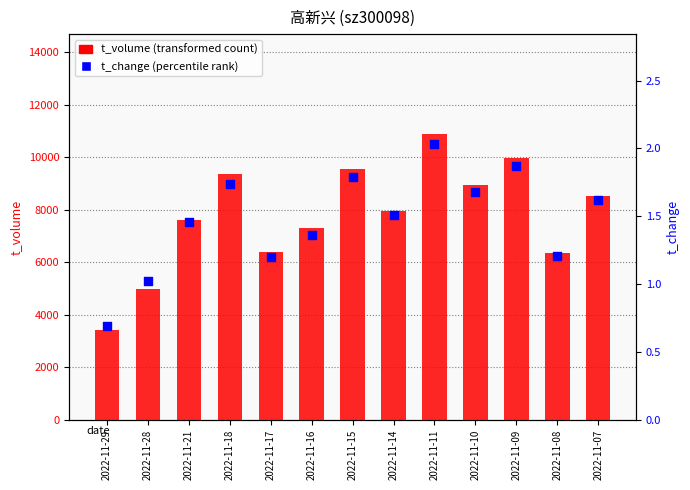

At how many categories does at least one series exceed 911?

13